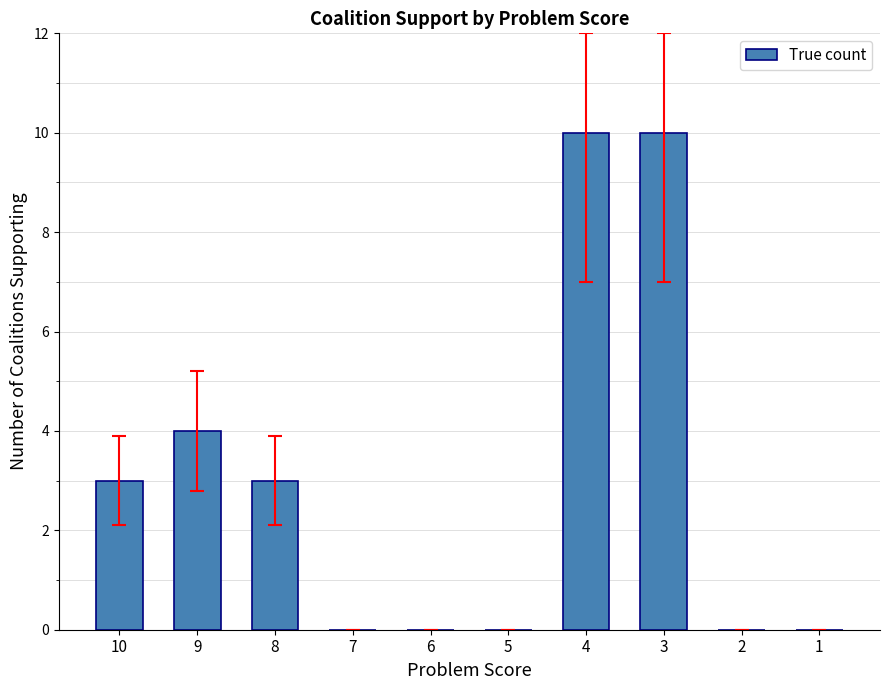

Reading left to right, what are all the values shown in this chart?

10=3	9=4	8=3	7=0	6=0	5=0	4=10	3=10	2=0	1=0